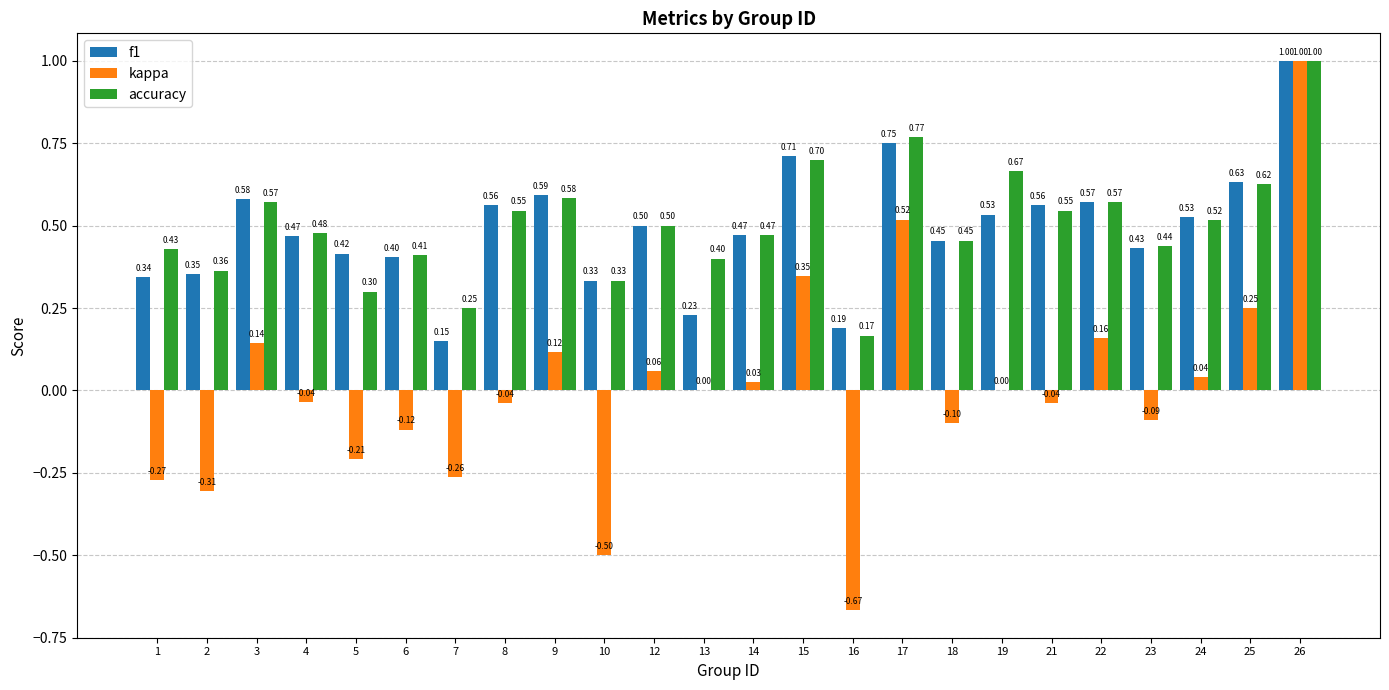

How many groups of bars are there?

24